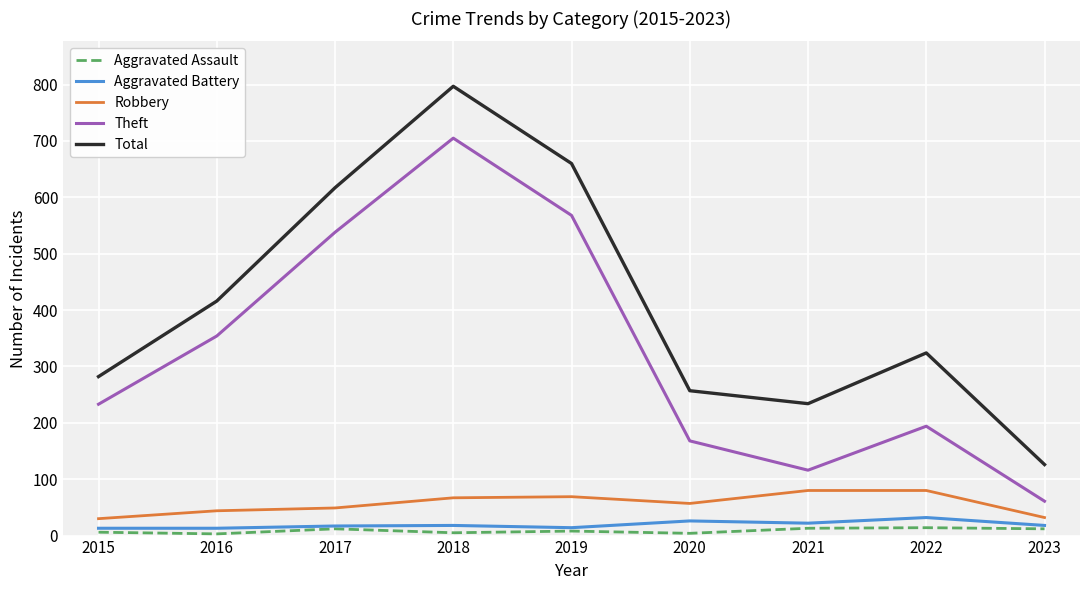

At which category is the sum across all series the highest?

2018